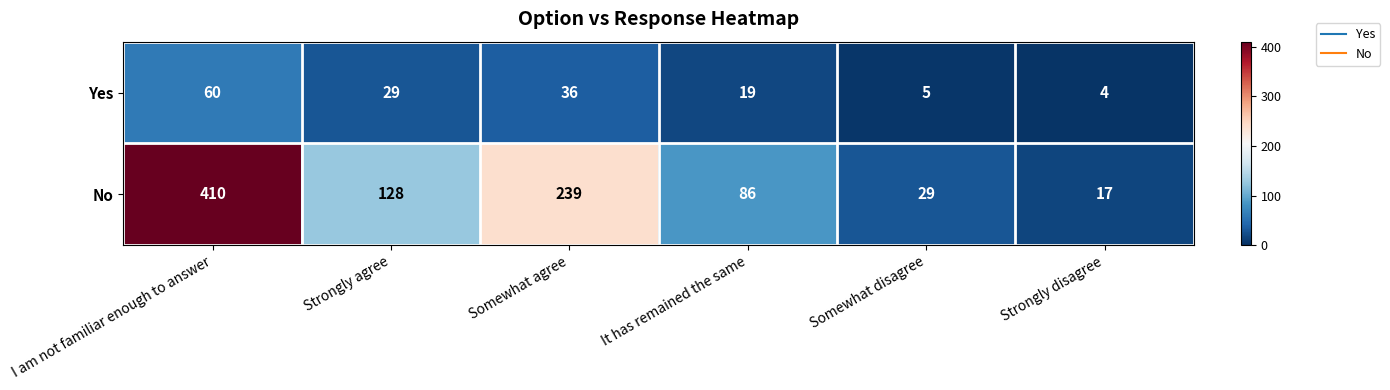

Which series has the largest range (max minus min)?

No